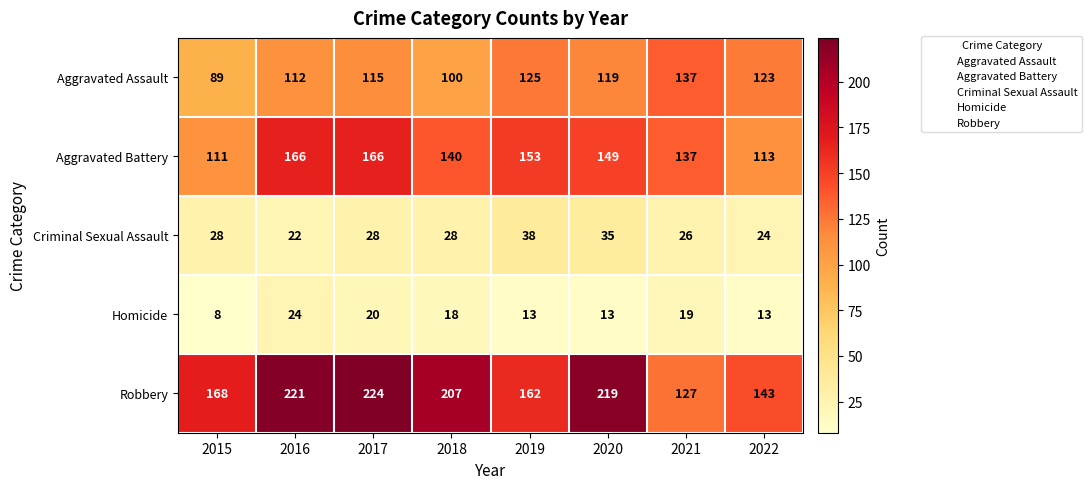

What is the minimum value shown in the chart?

8